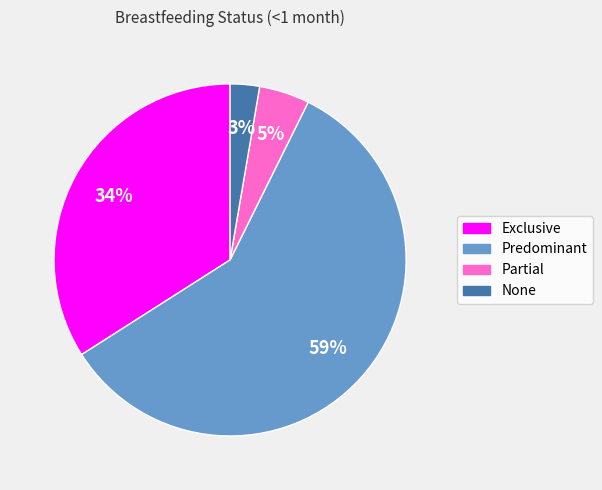

Which slice is the largest?

Predominant